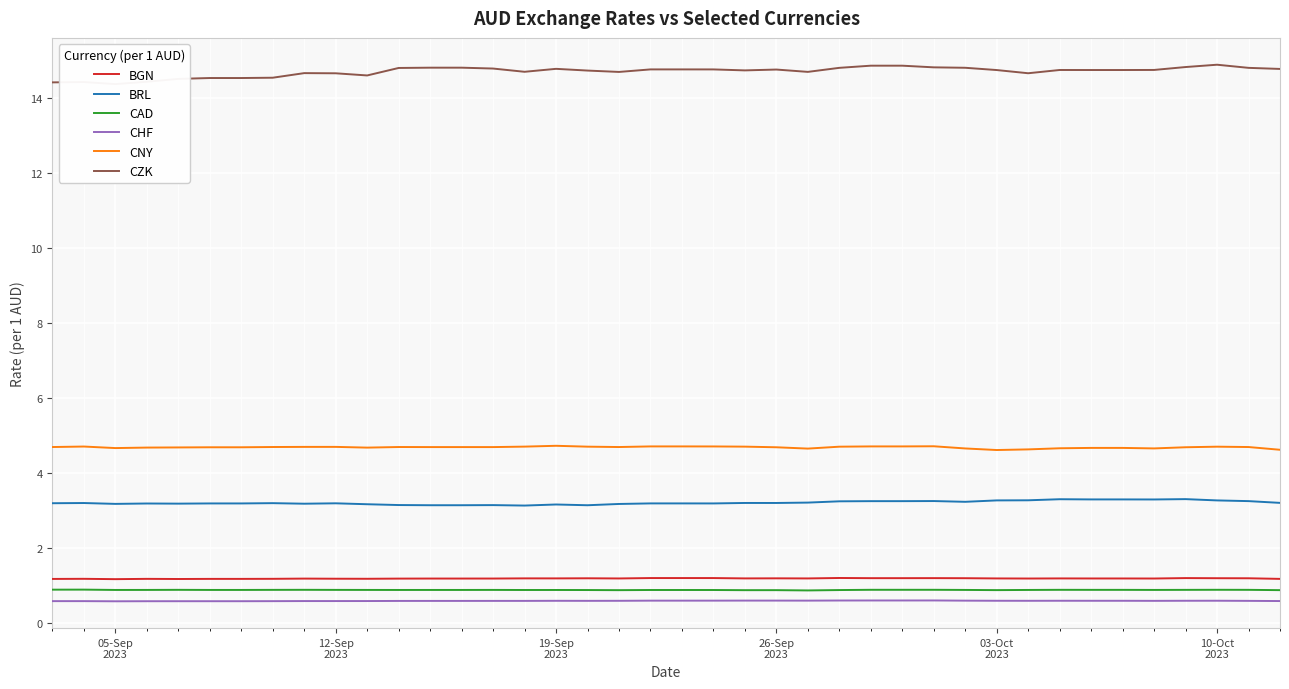

Which series has the largest total across all categories?

CZK